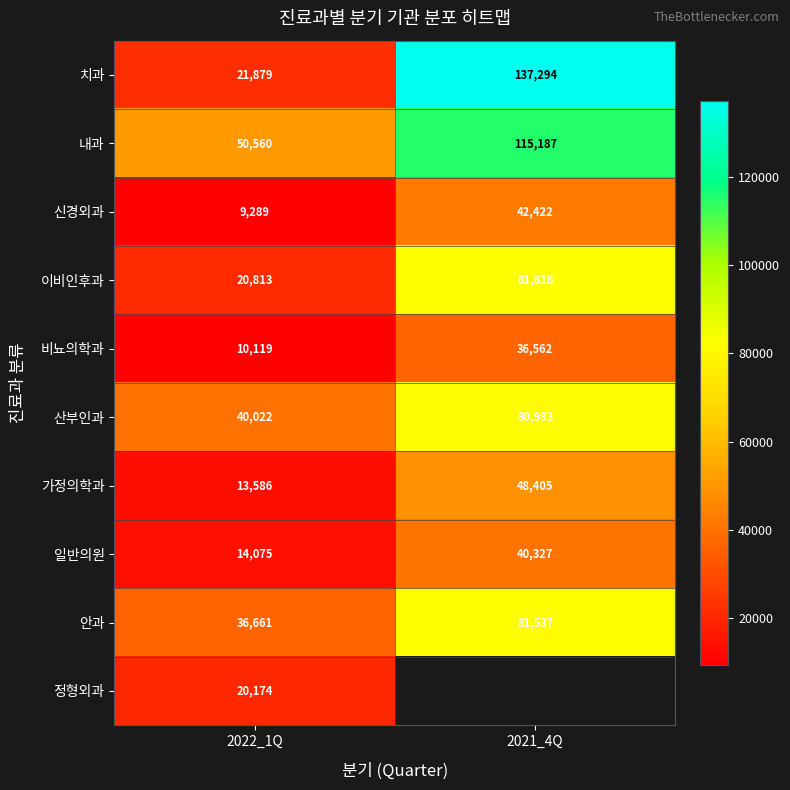

What is the sum of all 치과 values?

159173